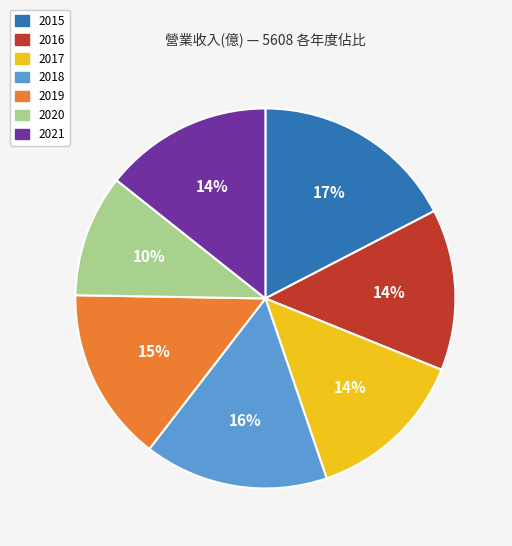

Combined, do 2018 and 2020 account for over 50%?

No